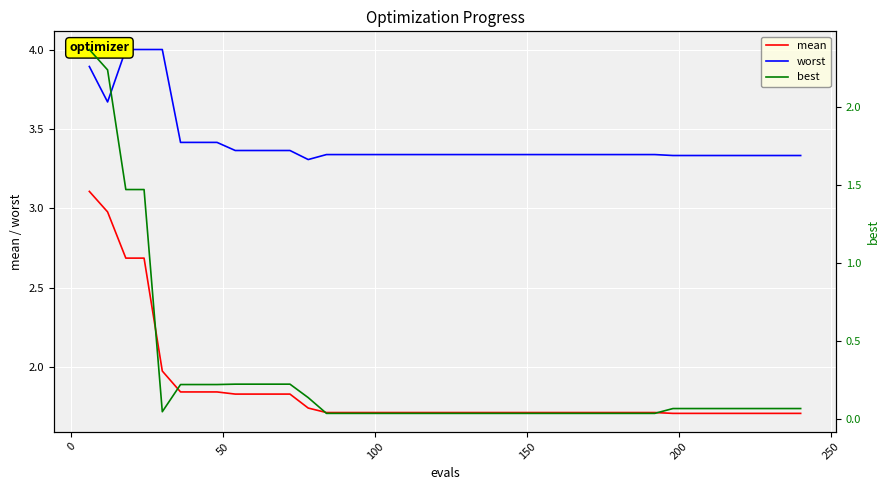

What is the highest value of the best series?

2.4